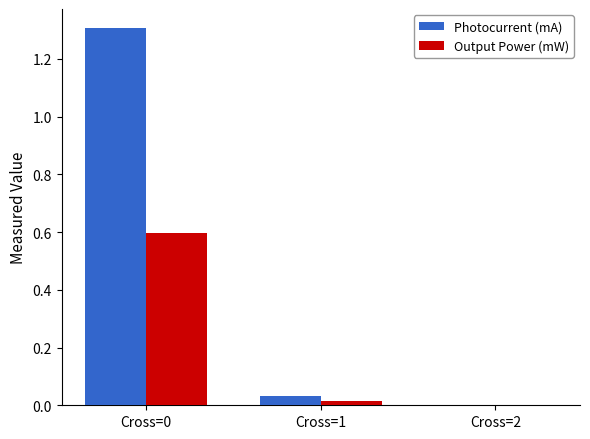

Between Cross=0 and Cross=2, which series saw the biggest shift?

Photocurrent (mA)